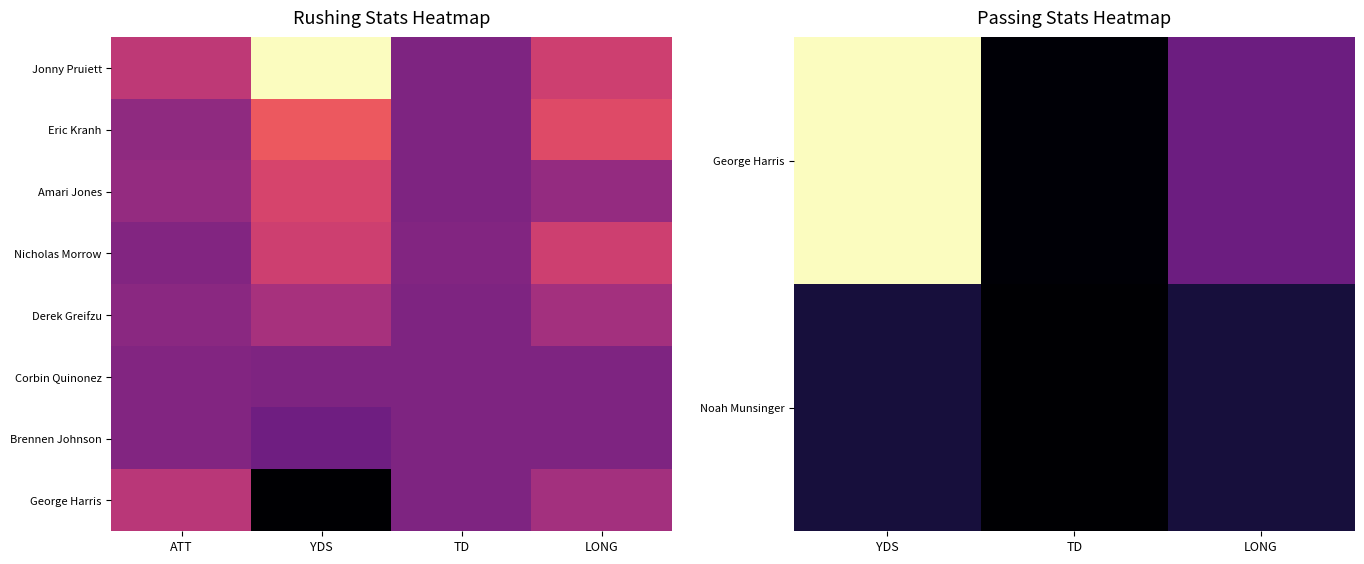

At how many categories does at least one series exceed -6?

4